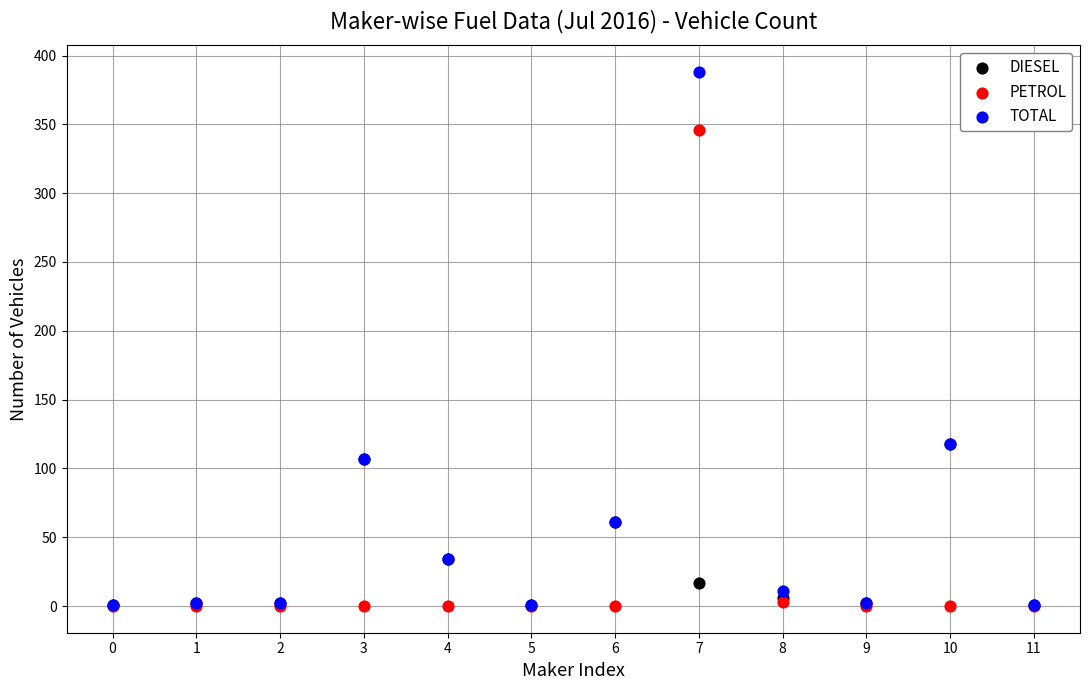

What are all the series names shown in the legend?

DIESEL, PETROL, TOTAL